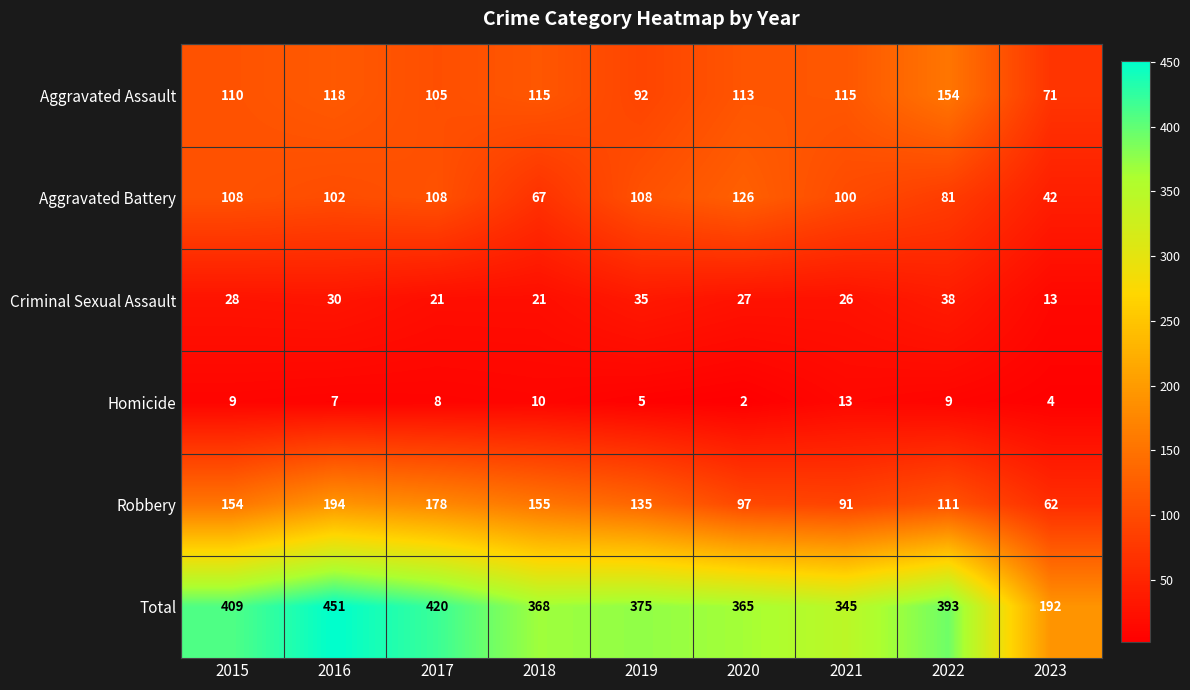

The Aggravated Battery series shows 126 at 2020. True or false?

True